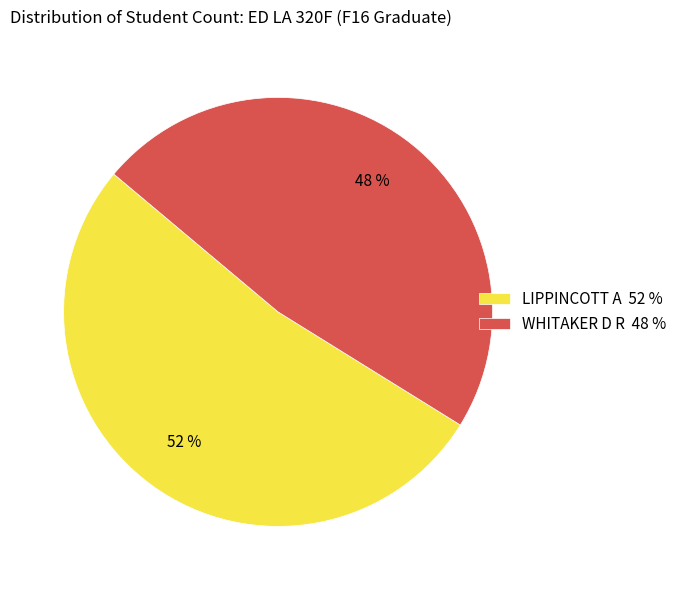

Rank the categories by value from lowest to highest.

WHITAKER D R, LIPPINCOTT A